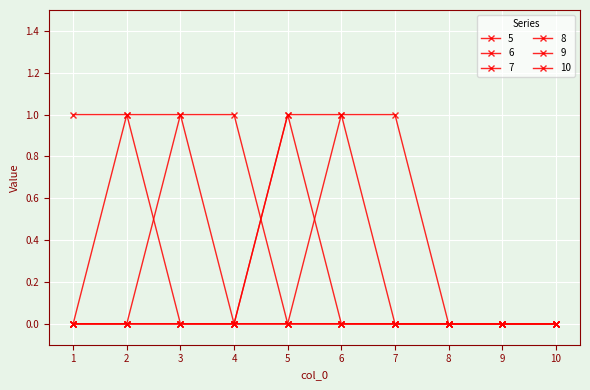

Count the number of data series in this chart.

6